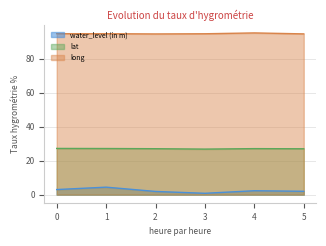

Rank the series by their maximum value, from highest to lowest.

long, lat, water_level (in m)